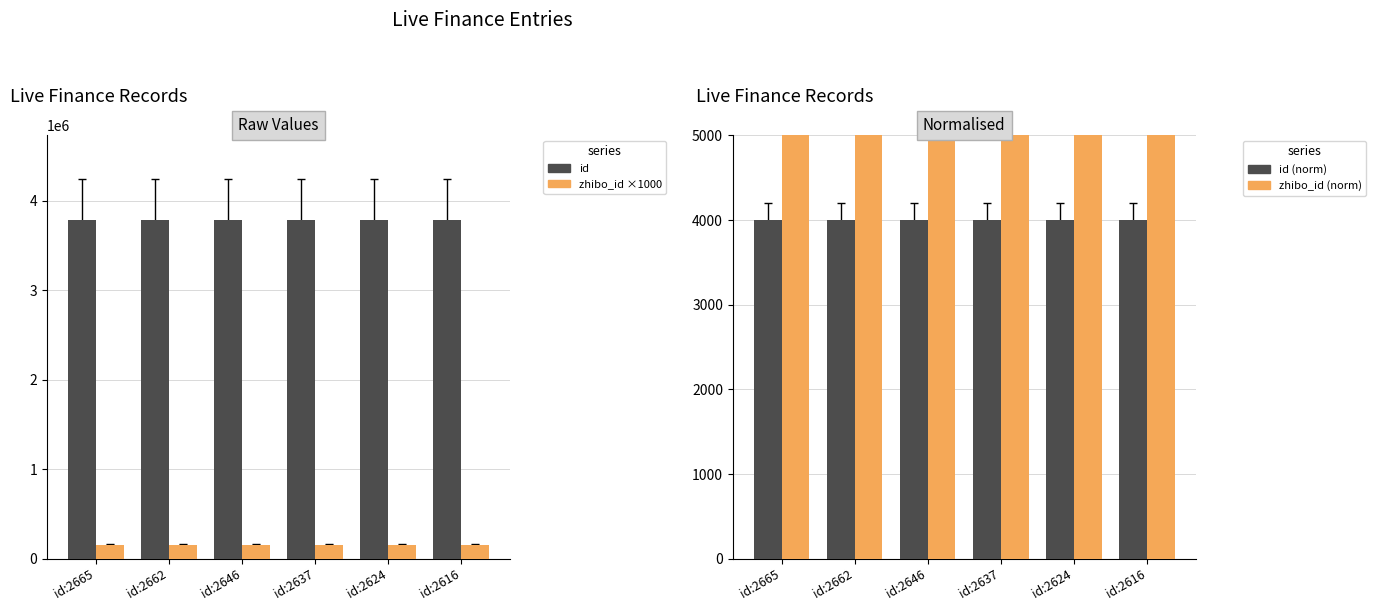

Which category has the highest value in the id (norm) series?

id:2665